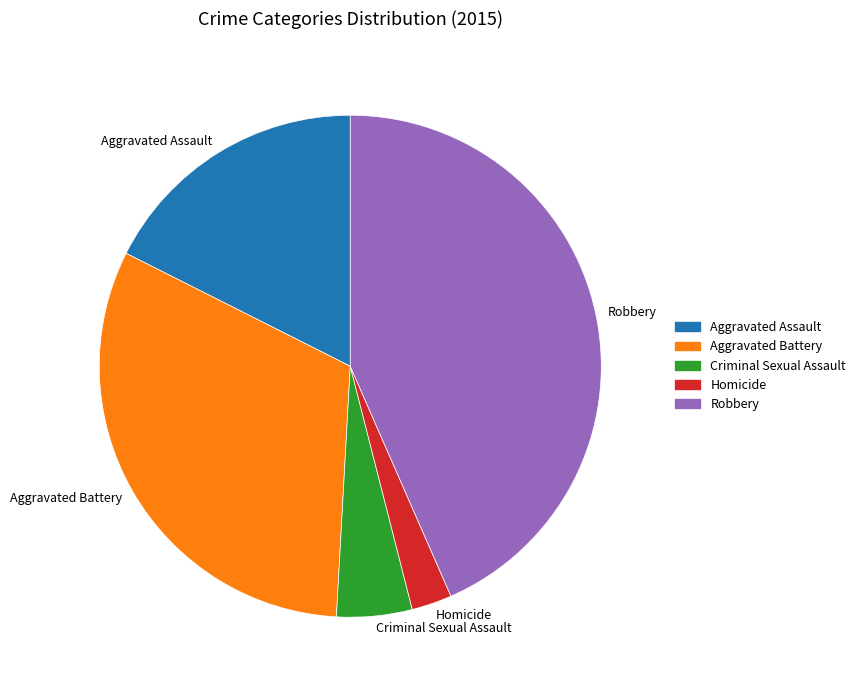

Is Robbery the majority of the pie?

No